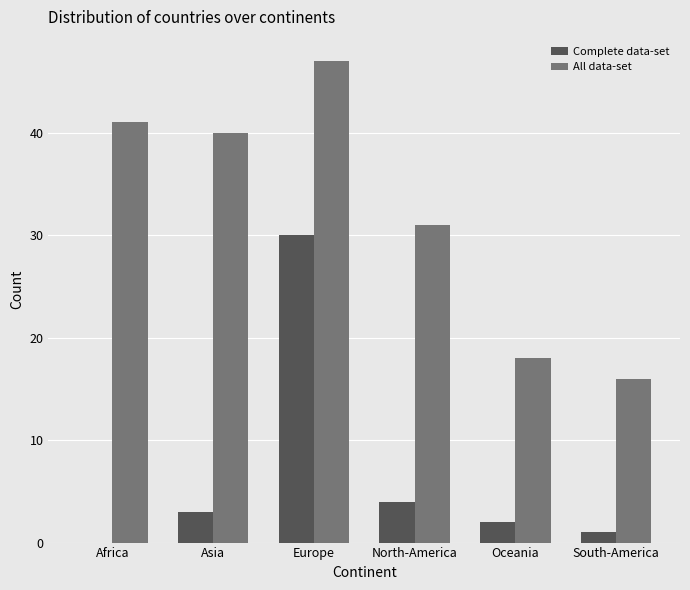

What is the sum of all All data-set values?

193